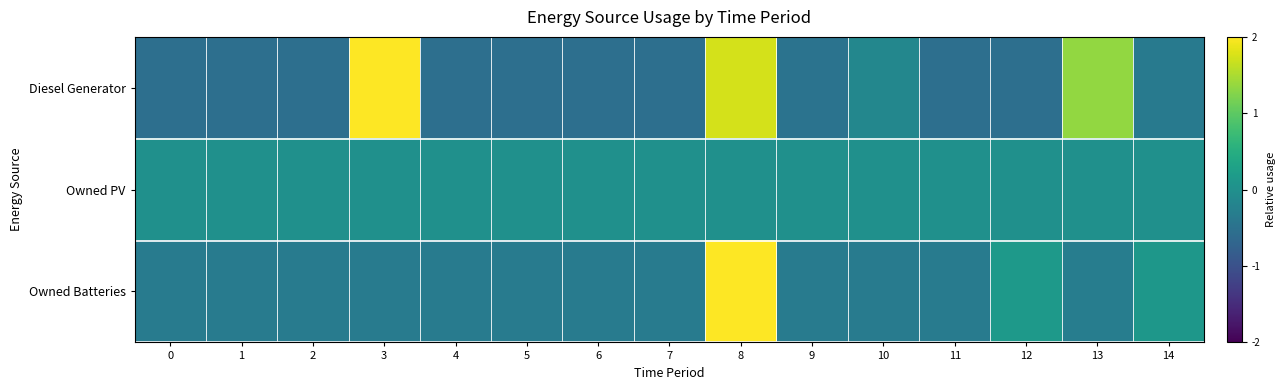

At which category does the chart reach its peak across all series?

8